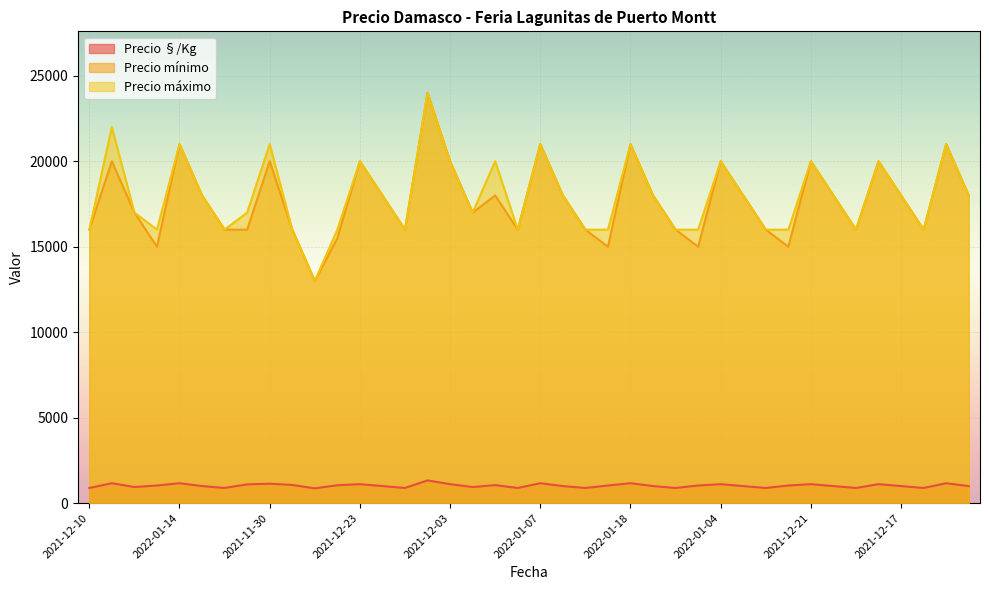

Reading right to left, list all the values displayed in this chart.

Precio §/Kg: 1000	1167	889	1000	1111	889	1000	1111	1033	889	1000	1111	1033	889	1000	1167	1033	889	1000	1167	889	1056	944	1111	1333	889	1000	1111	1050	867	1067	1139	1100	889	1000	1167	1033	944	1167	889
Precio mínimo: 18000	21000	16000	18000	20000	16000	18000	20000	15000	16000	18000	20000	15000	16000	18000	21000	15000	16000	18000	21000	16000	18000	17000	20000	24000	16000	18000	20000	15500	13000	16000	20000	16000	16000	18000	21000	15000	17000	20000	16000
Precio máximo: 18000	21000	16000	18000	20000	16000	18000	20000	16000	16000	18000	20000	16000	16000	18000	21000	16000	16000	18000	21000	16000	20000	17000	20000	24000	16000	18000	20000	16000	13000	16000	21000	17000	16000	18000	21000	16000	17000	22000	16000